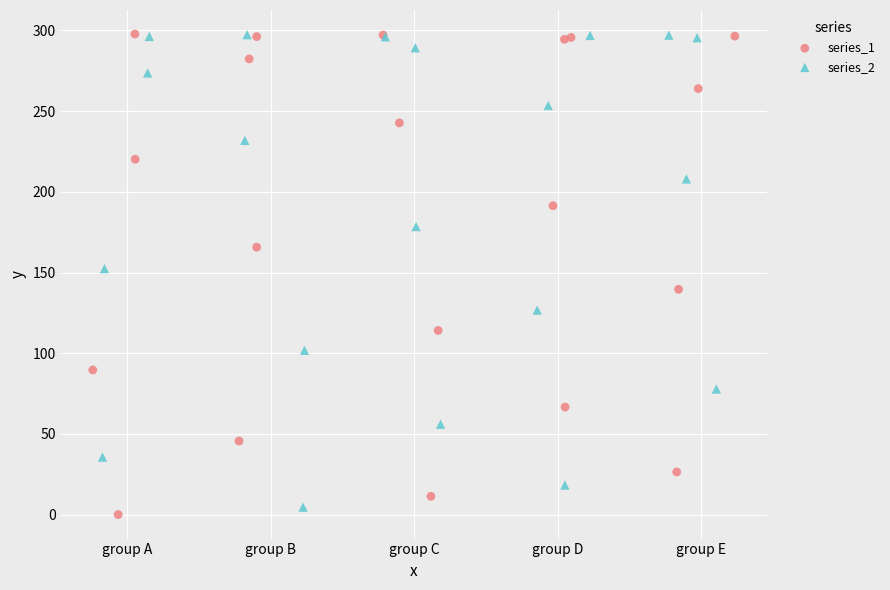

Which series has the widest spread of Y values?

series_1